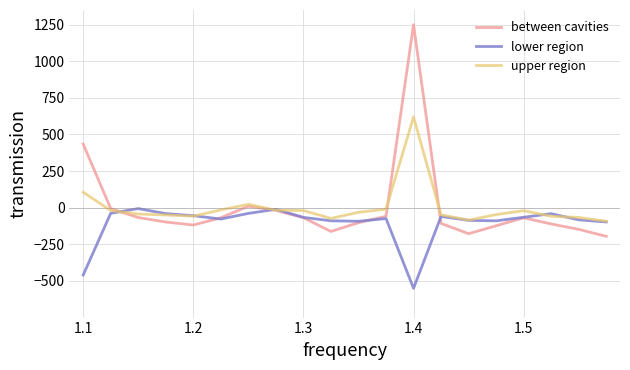

Which series has the largest range (max minus min)?

between cavities